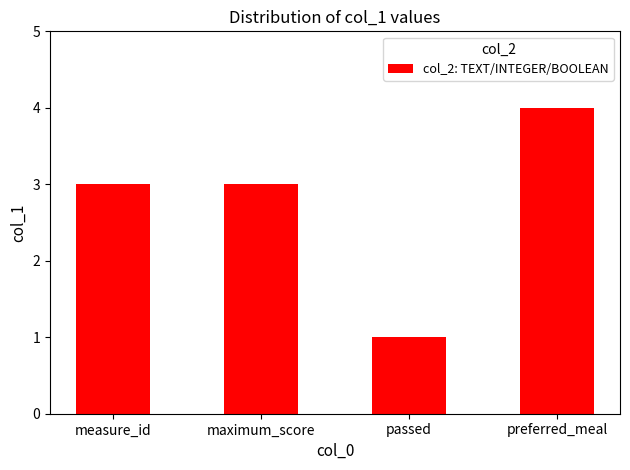

Reading left to right, list all the values displayed in this chart.

3	3	1	4